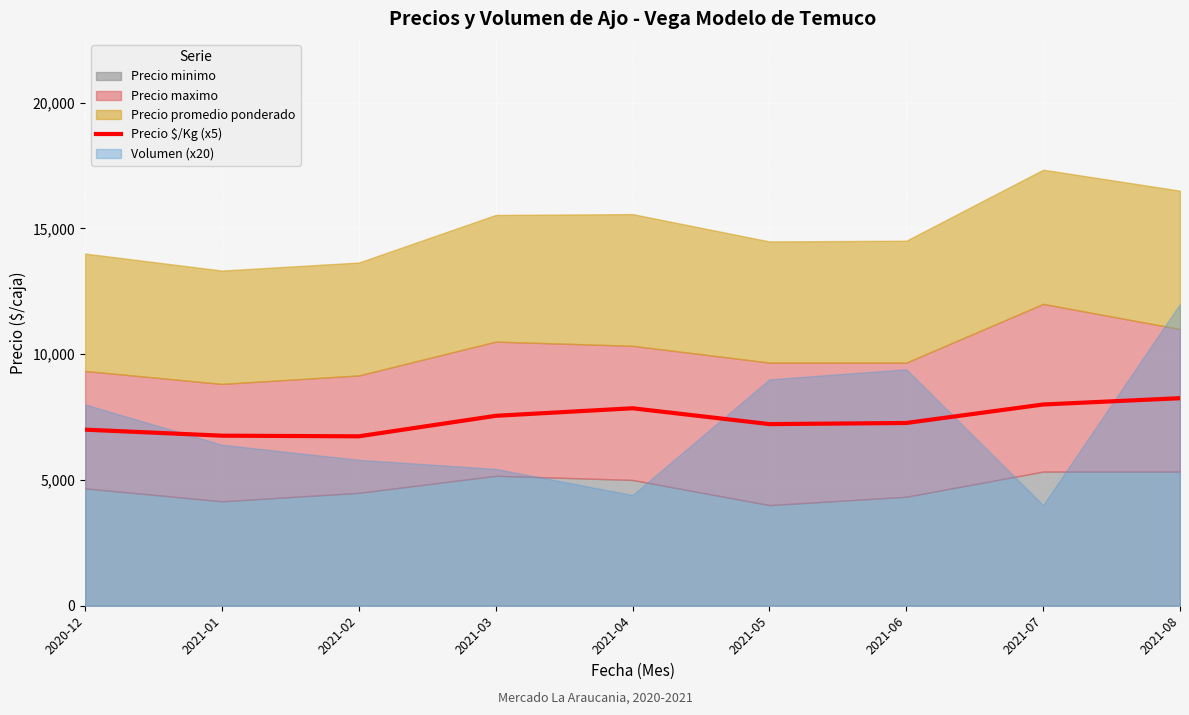

What is the label of the 9th point from the left?

2021-08